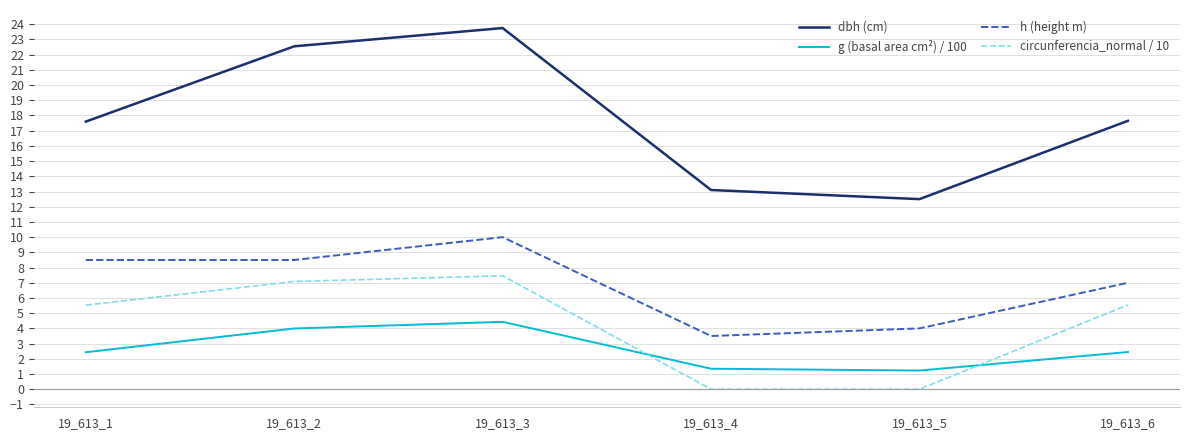

What is the difference between the highest and lowest values at 19_613_6?

15.2